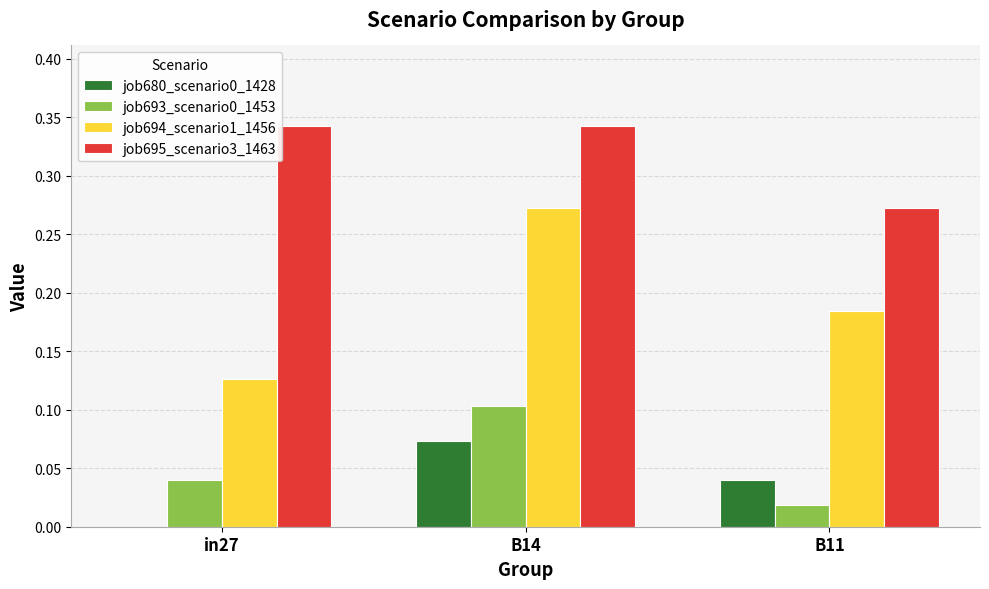

The value of job693_scenario0_1453 at B14 is 0.0. True or false?

False